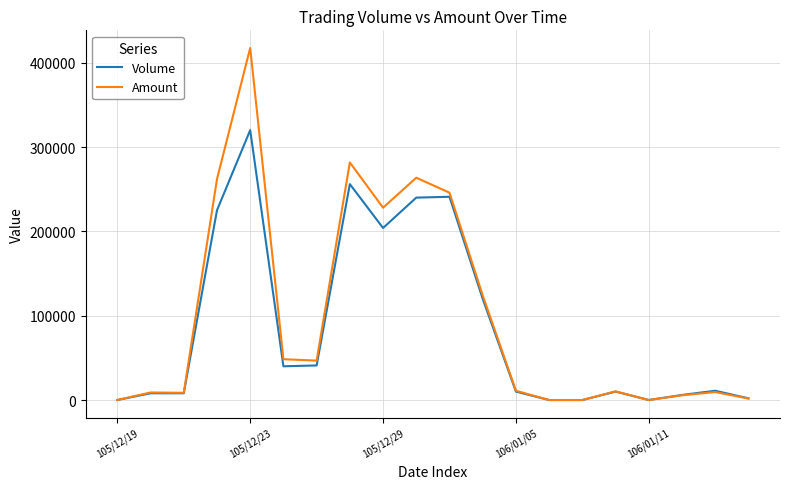

Rank the series by their maximum value, from highest to lowest.

Amount, Volume